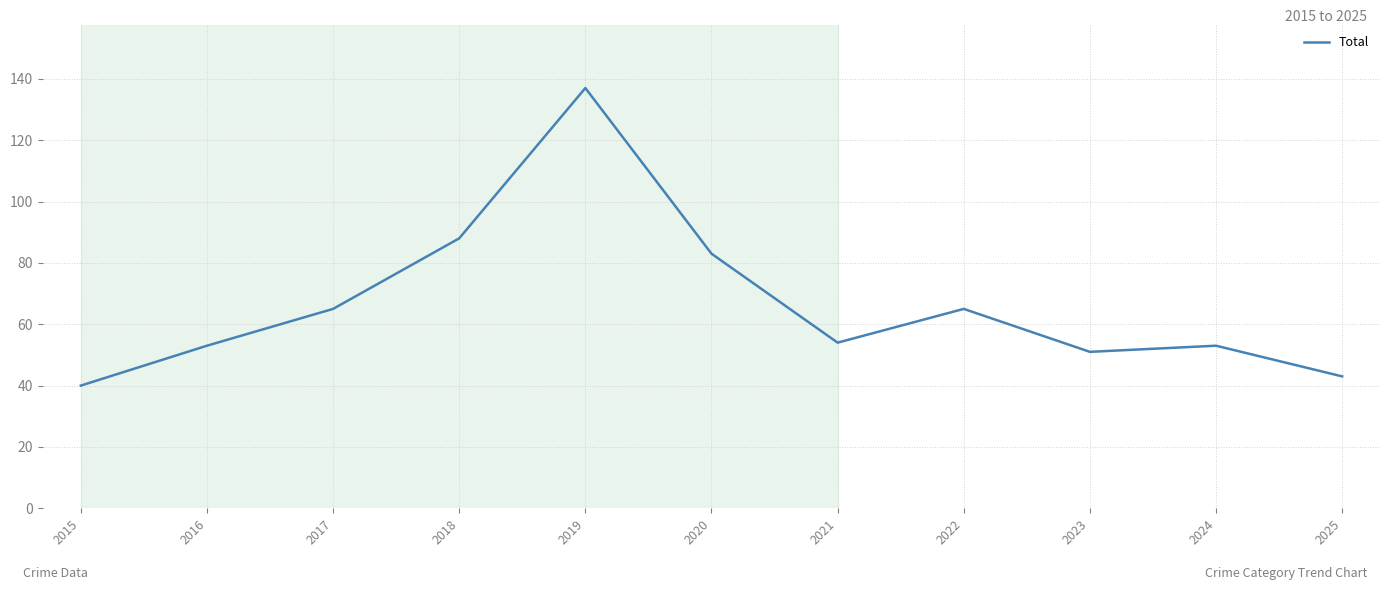

At which label is the value closest to 88?

2018